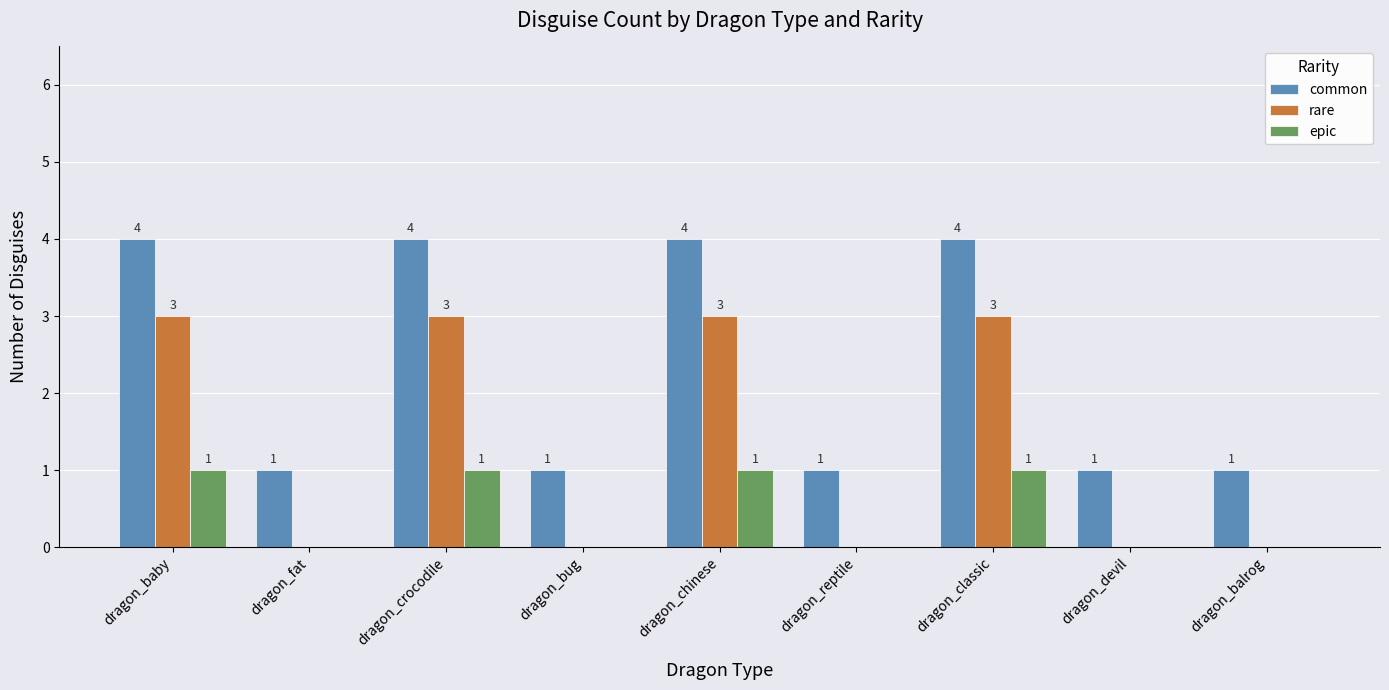

The value of rare at dragon_chinese is 1. True or false?

False